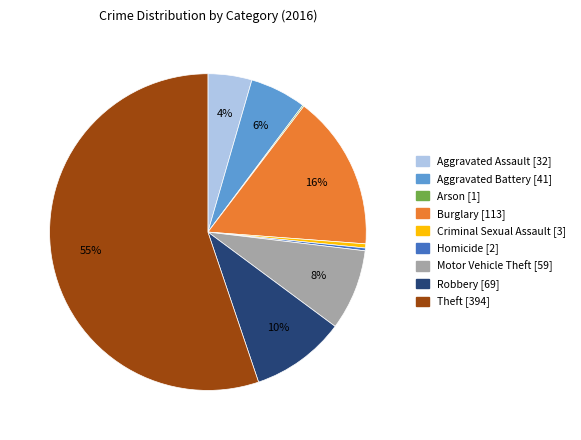

Do Theft and Criminal Sexual Assault together represent more than half of the pie?

Yes